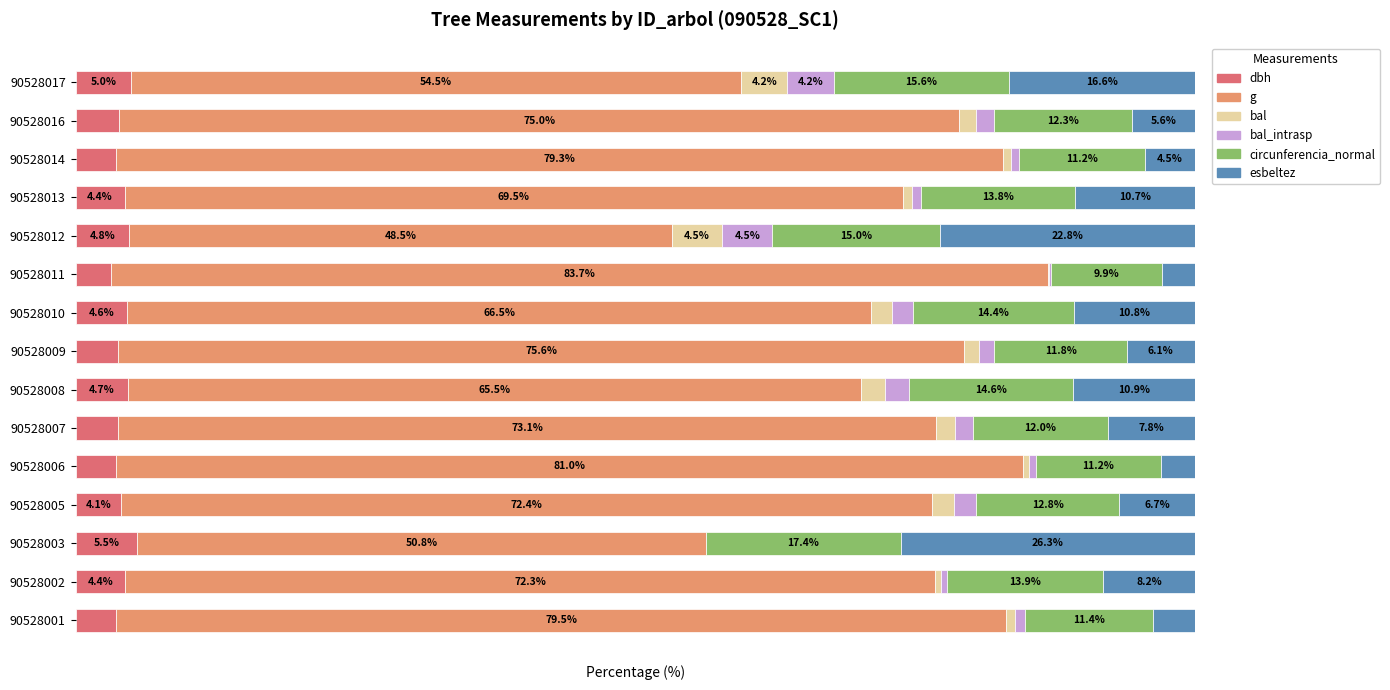

What are all the series names shown in the legend?

dbh, g, bal, bal_intrasp, circunferencia_normal, esbeltez